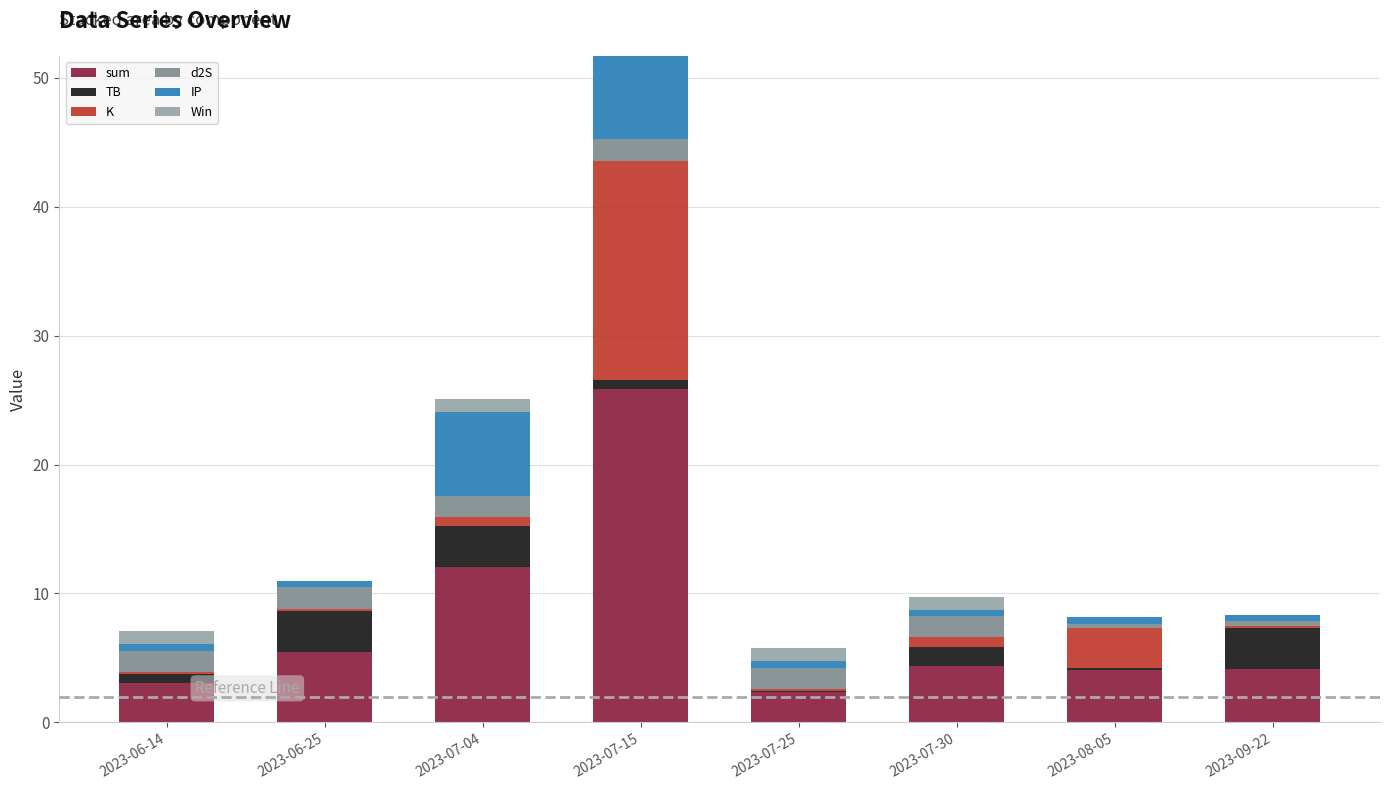

Which category has the highest value in the sum series?

2023-07-15